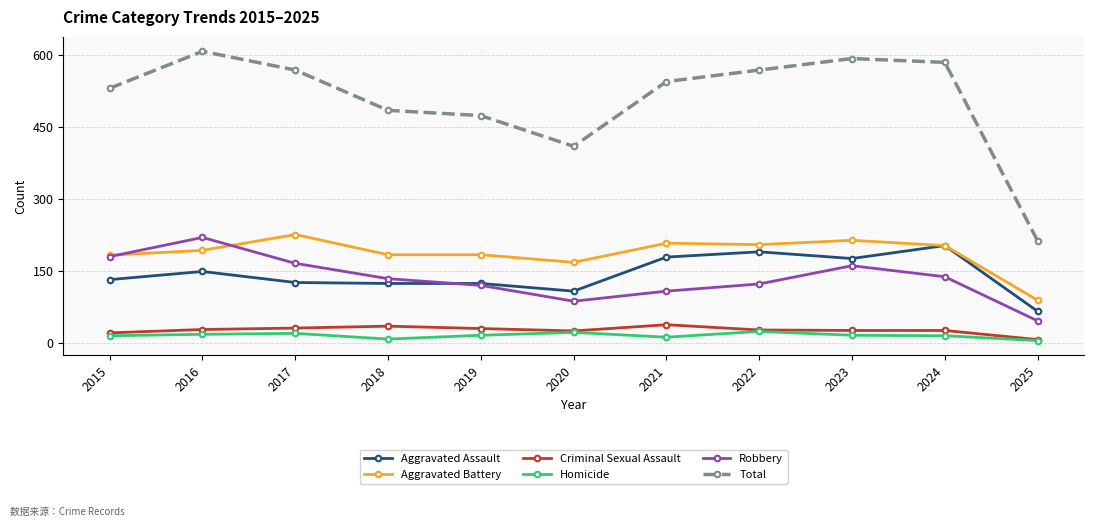

What is the value of the Aggravated Battery point at the 11th from the left?

89